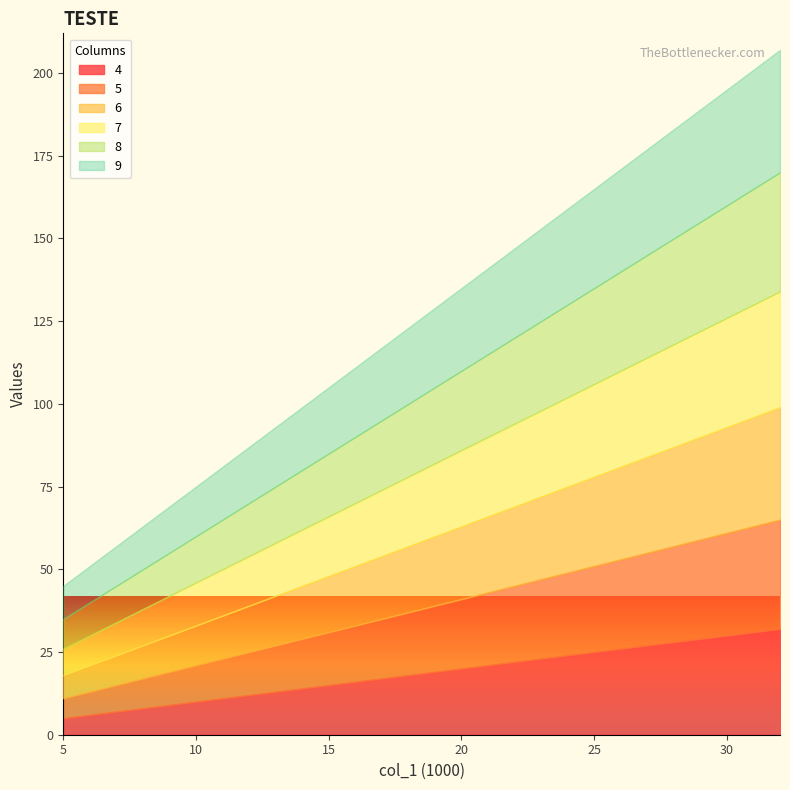

Which series changed the most between 26 and 30?

4